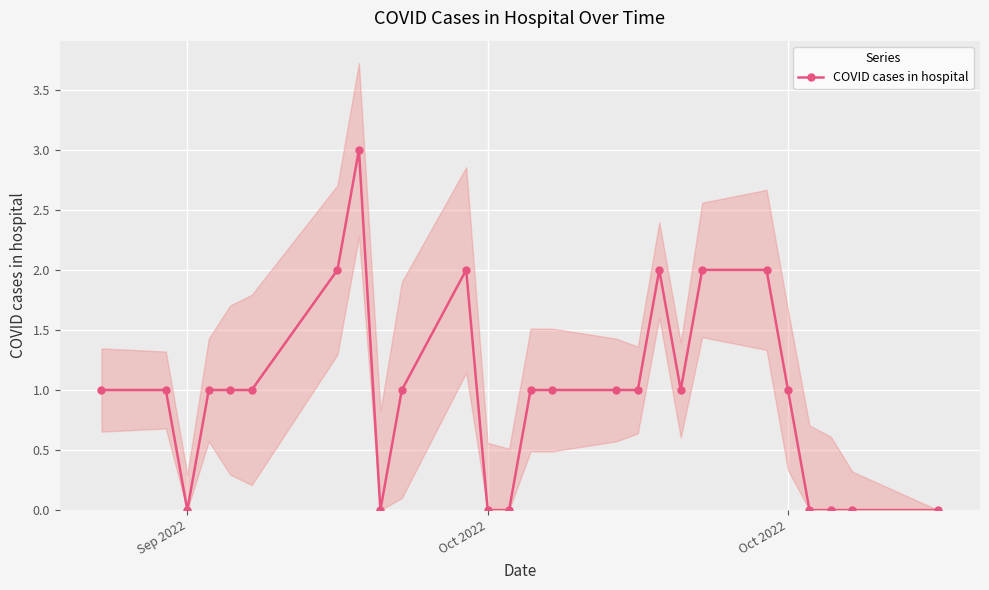

The value at 25 is 1. True or false?

False